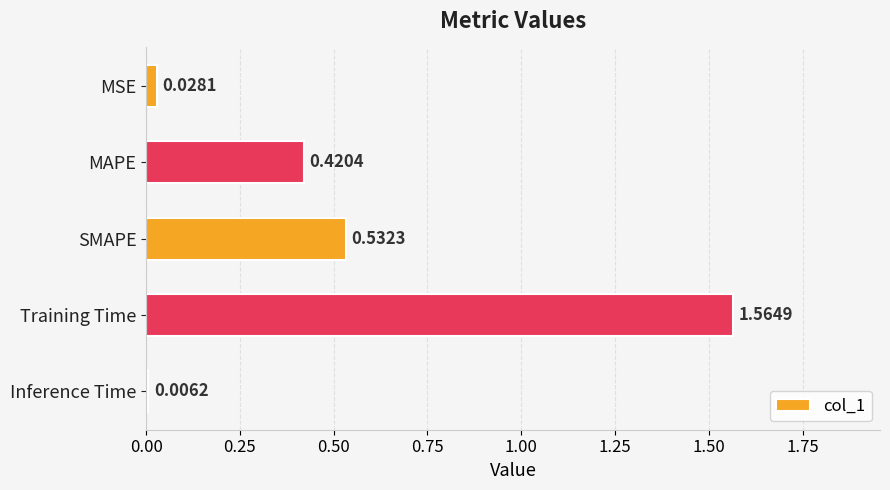

Rank the categories by value from lowest to highest.

Inference Time, MSE, MAPE, SMAPE, Training Time